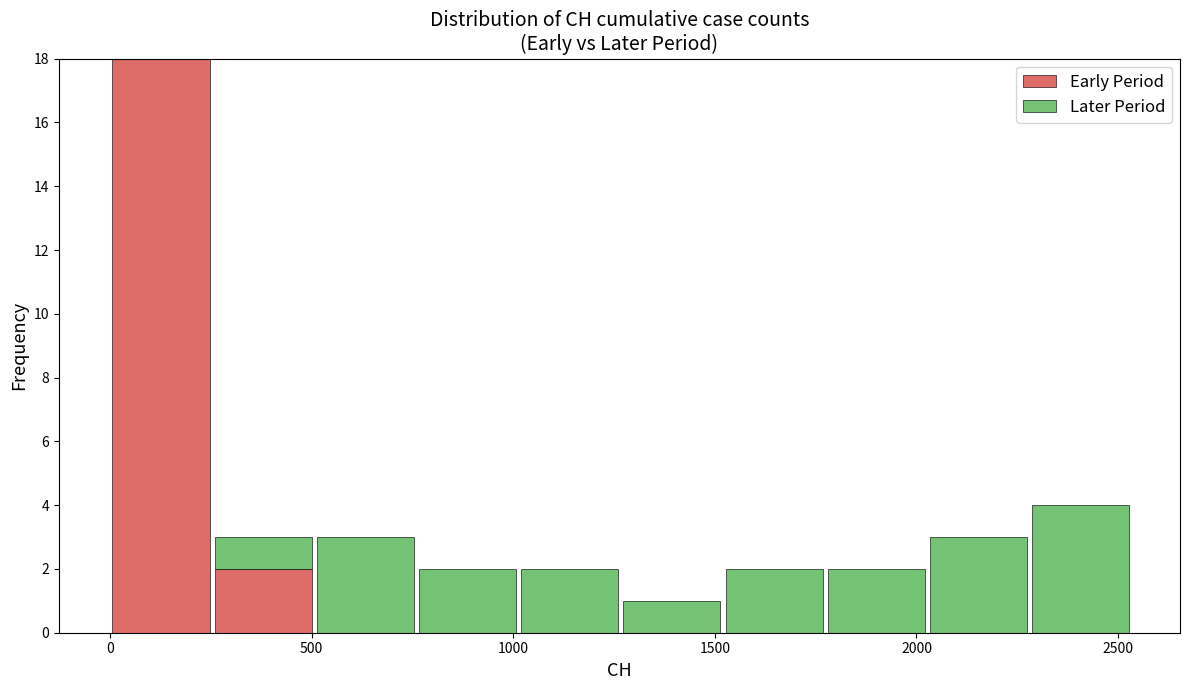

Reading left to right, list every stacked bar in this chart as the range it spans on the x-axis followed by its total height. Neither the bar edges nor the heights are printed on the chart, so give them approximately, as read against the axes.

0 to 250: 18
250 to 500: 3
500 to 750: 3
750 to 1000: 2
1000 to 1250: 2
1250 to 1500: 1
1500 to 1750: 2
1750 to 2050: 2
2050 to 2300: 3
2300 to 2550: 4